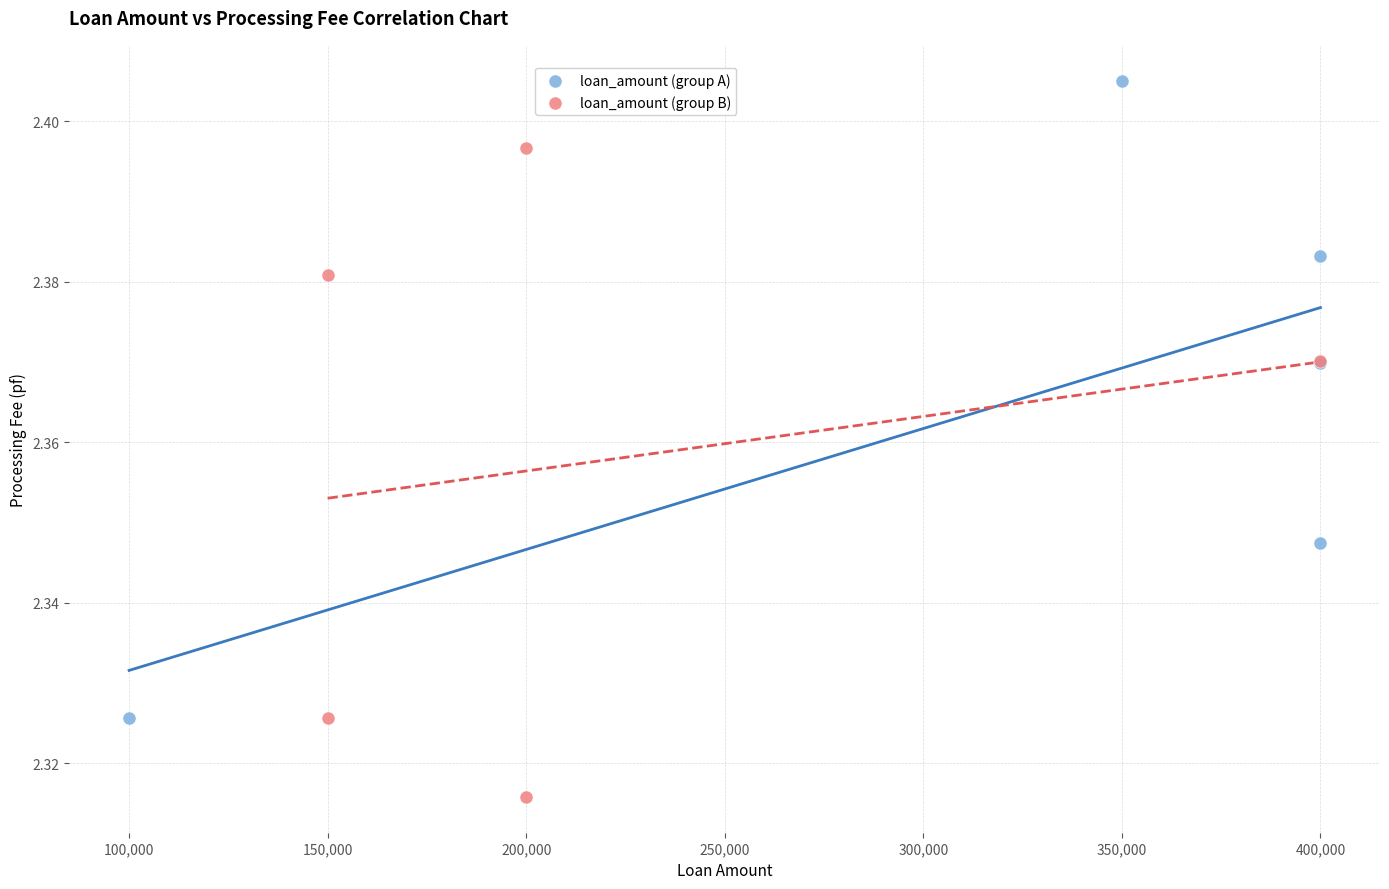

Which series reaches the minimum Y coordinate?

loan_amount (group B)